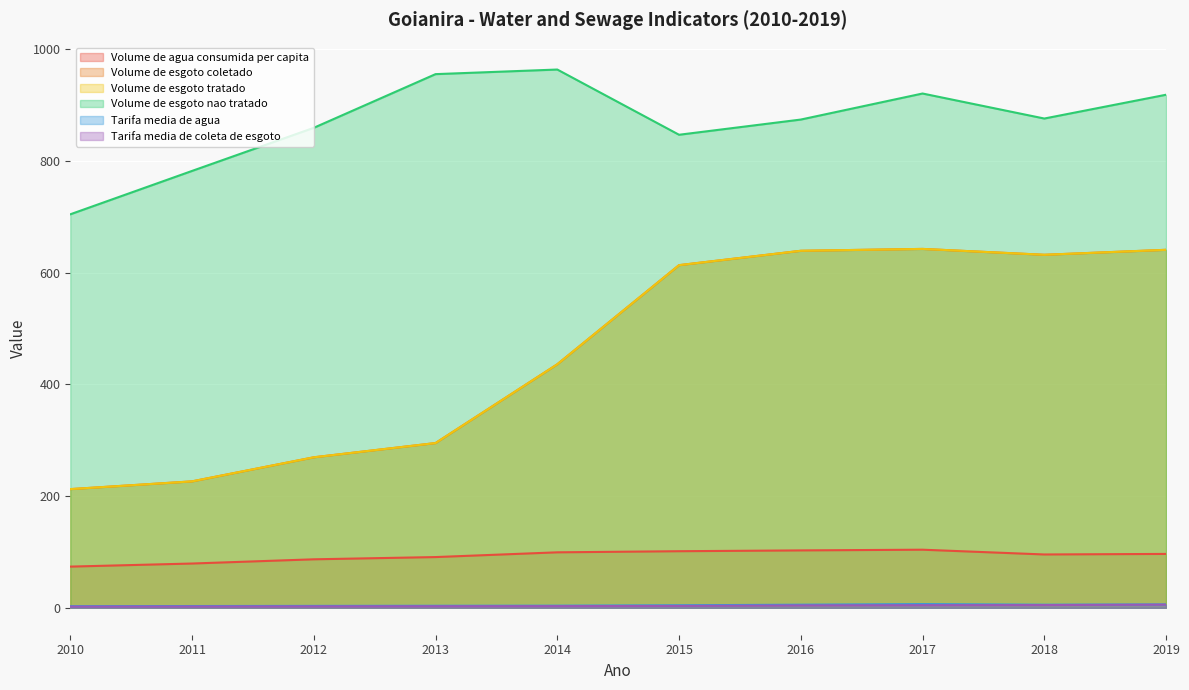

What is the value of the Tarifa_media_de_agua point at the 2nd from the left?

3.2